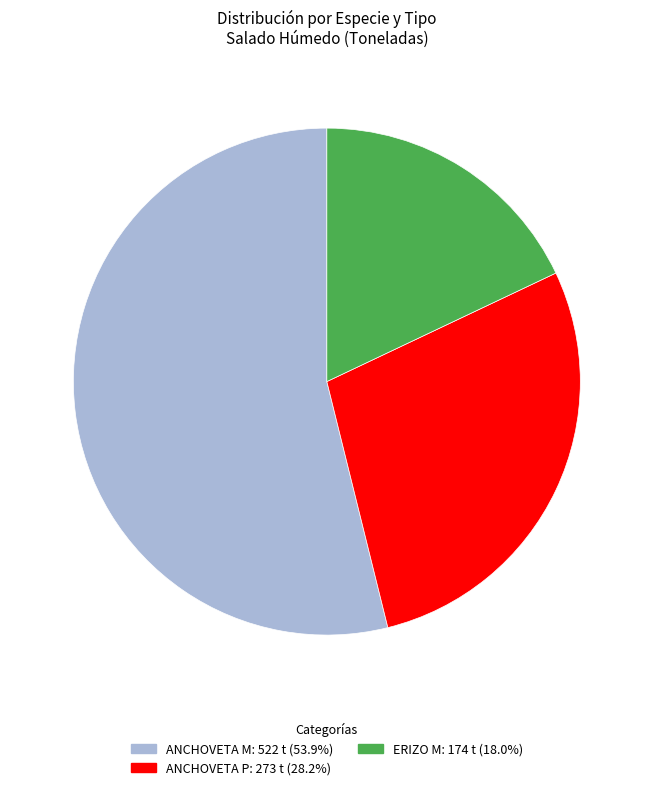

Is there a majority slice in this chart?

Yes